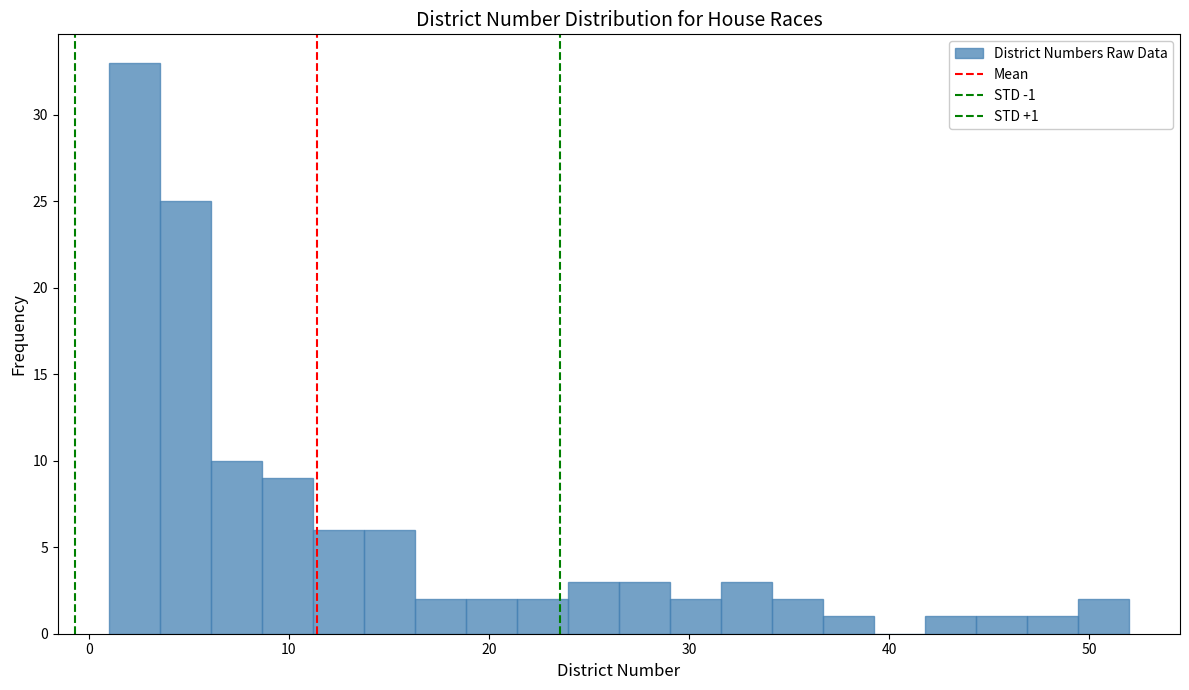

Around what value on the x-axis is the tallest bar? Give the approximate position of its centre, as read against the axis.

2